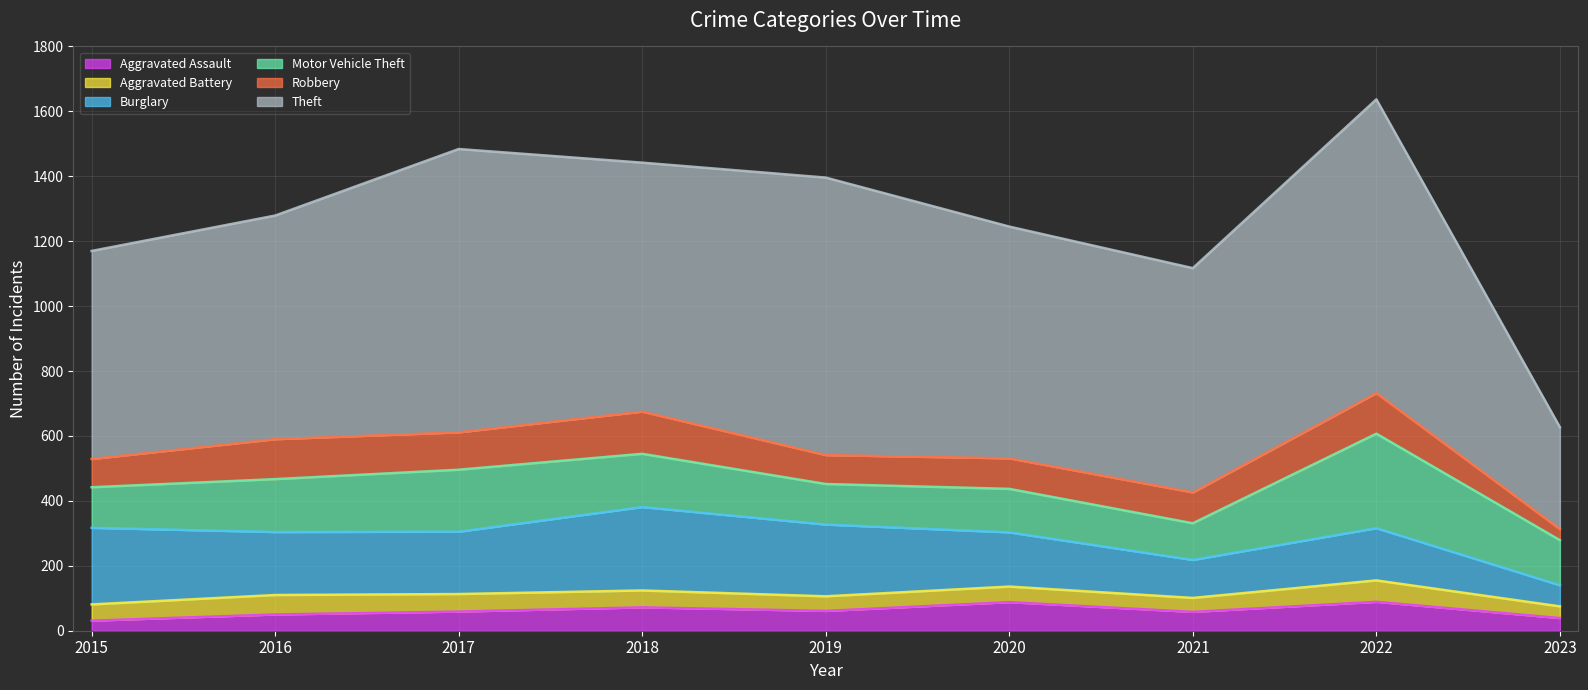

At which category is the sum across all series the highest?

2022